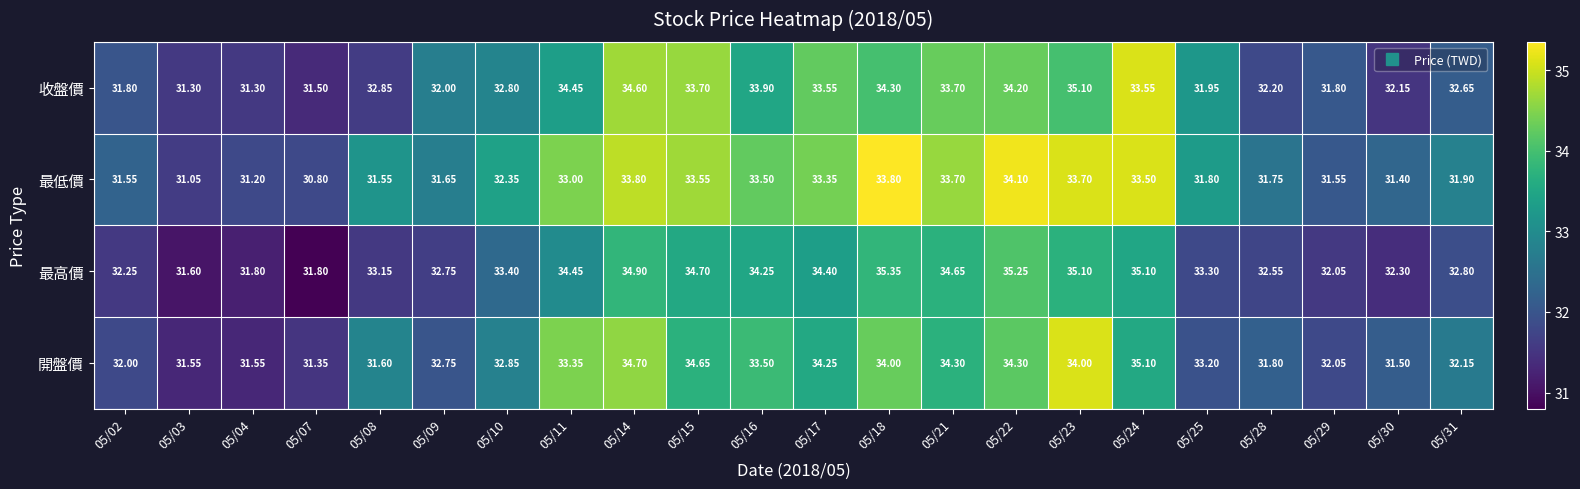

Between 05/04 and 05/23, which series saw the biggest shift?

收盤價